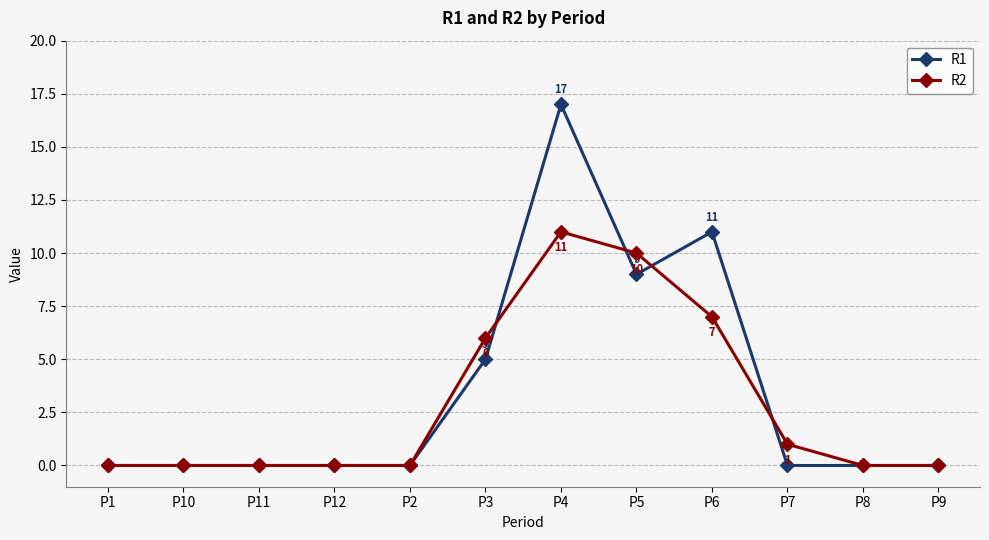

What is the maximum value for R1?

17